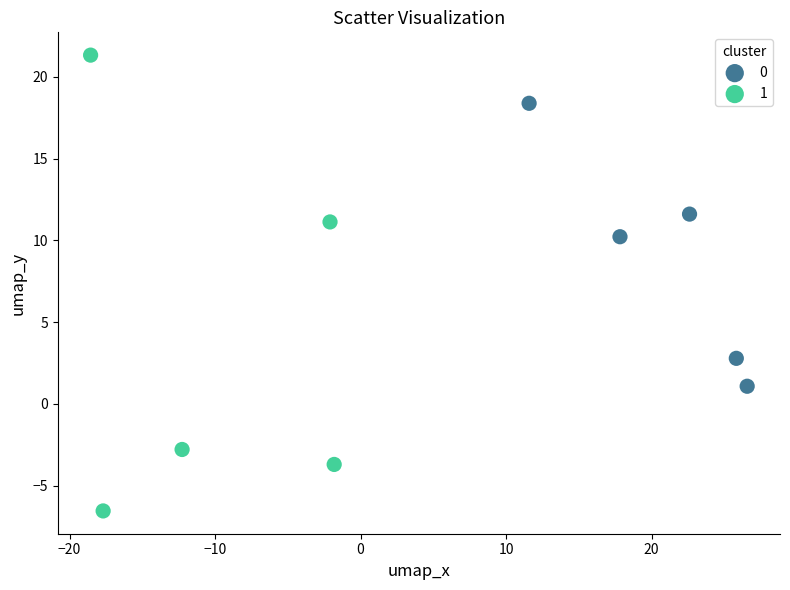

What are all the series names shown in the legend?

0, 1